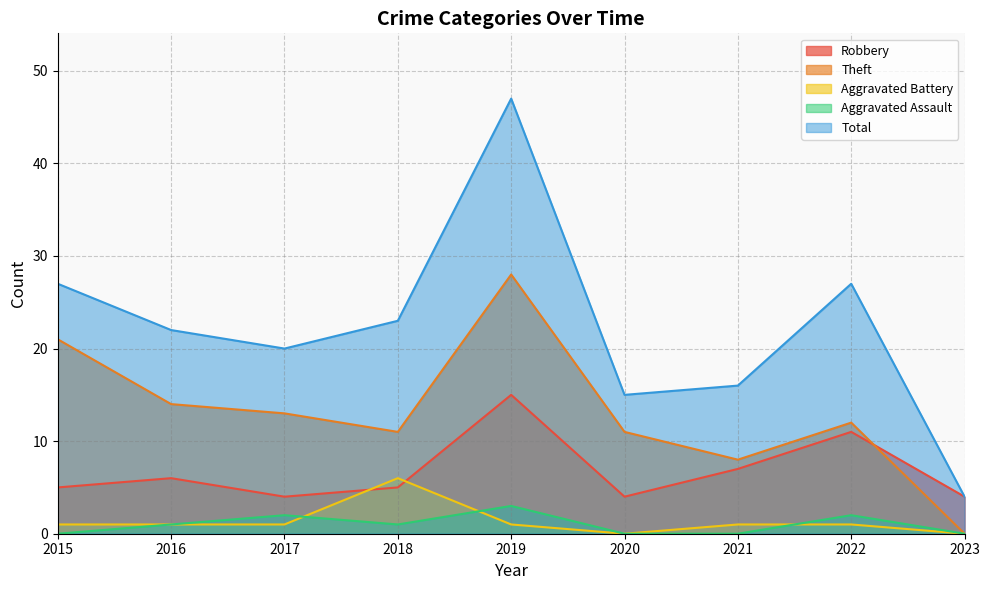

True or false: Robbery has more than 2 interior local peaks.

True